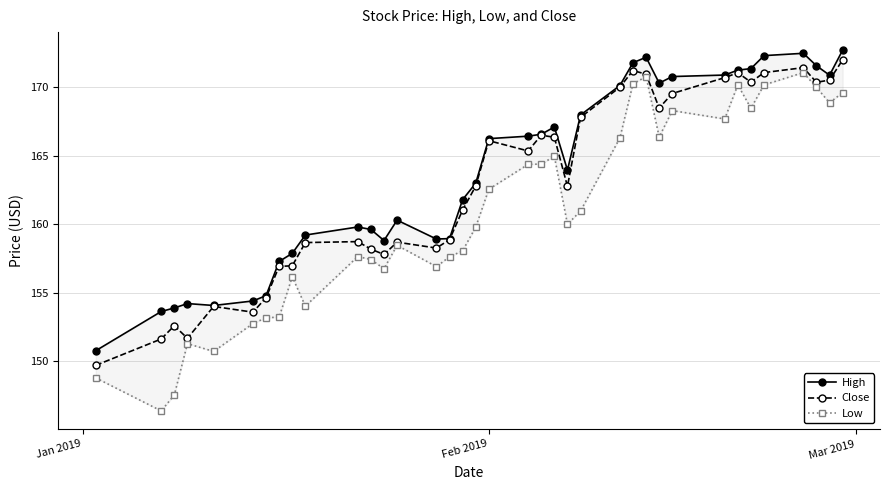

How many interior local peaks does the High series have?

6